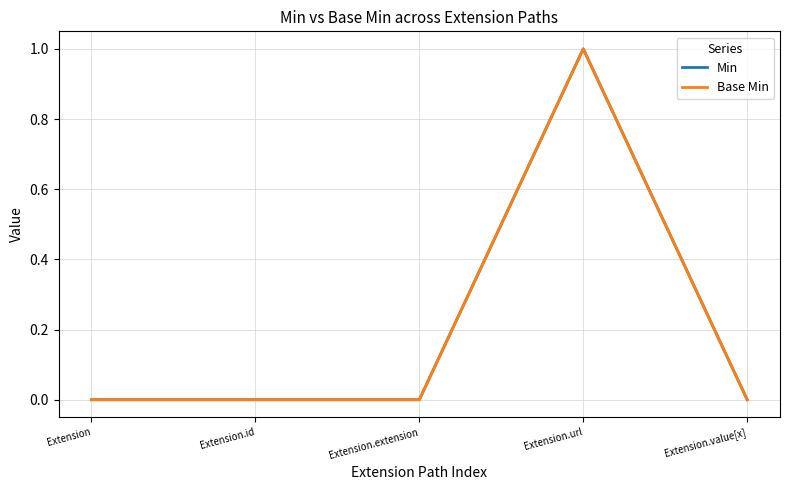

Reading left to right, what are all the values shown in this chart?

Min: 0	0	0	1	0
Base Min: 0	0	0	1	0